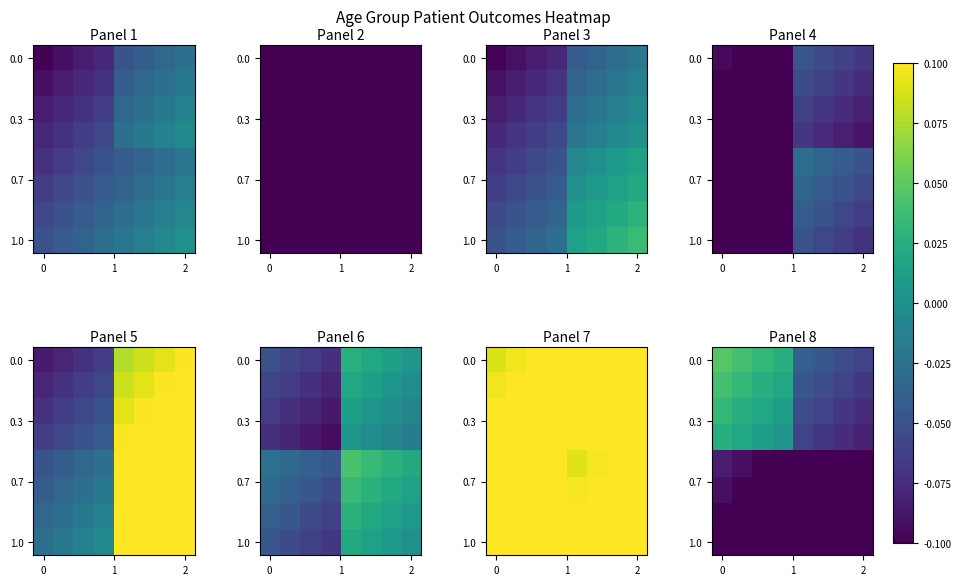

What is the minimum value shown in the chart?

-0.2